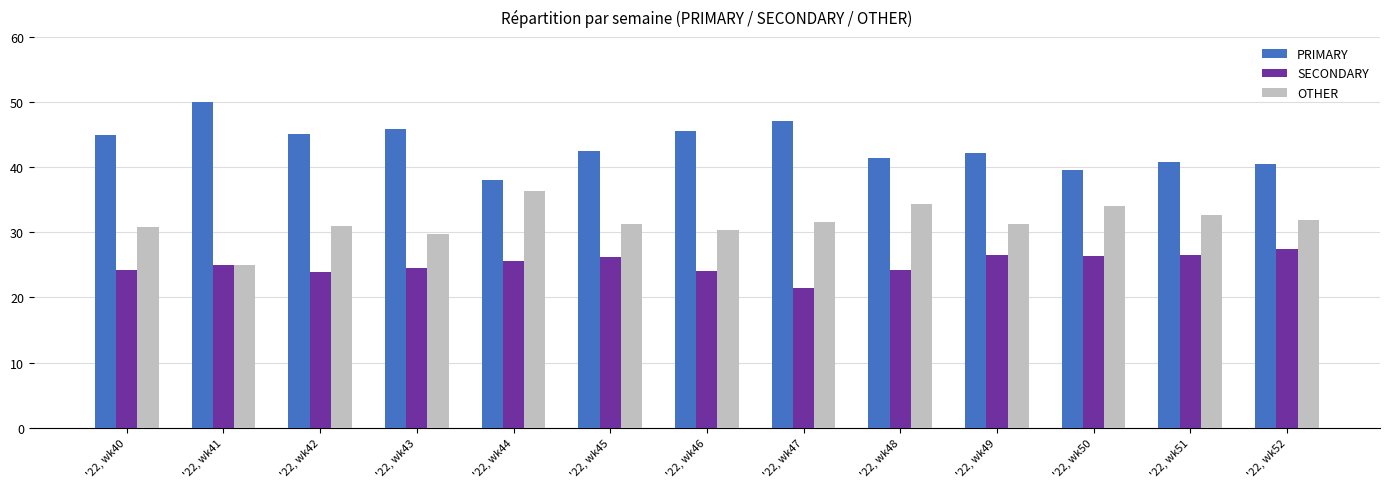

The value of PRIMARY at '22, wk45 is 42.5. True or false?

True